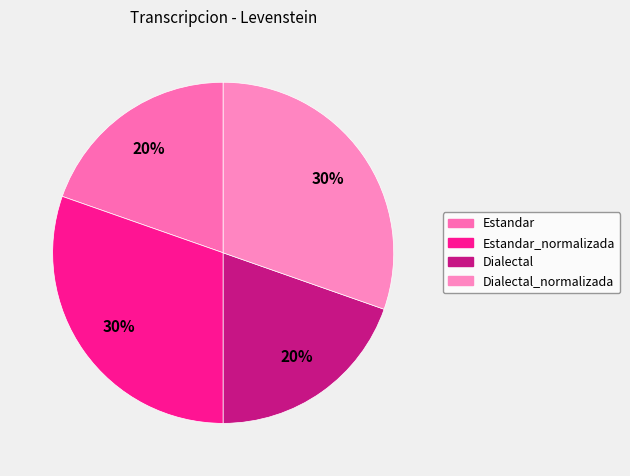

How many slices are in this pie chart?

4